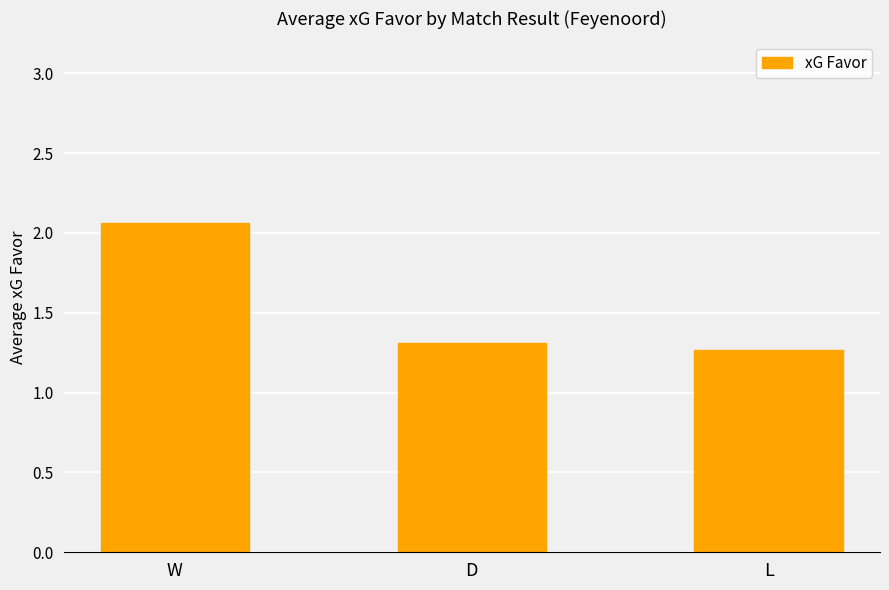

How many distinct data groups are displayed?

1